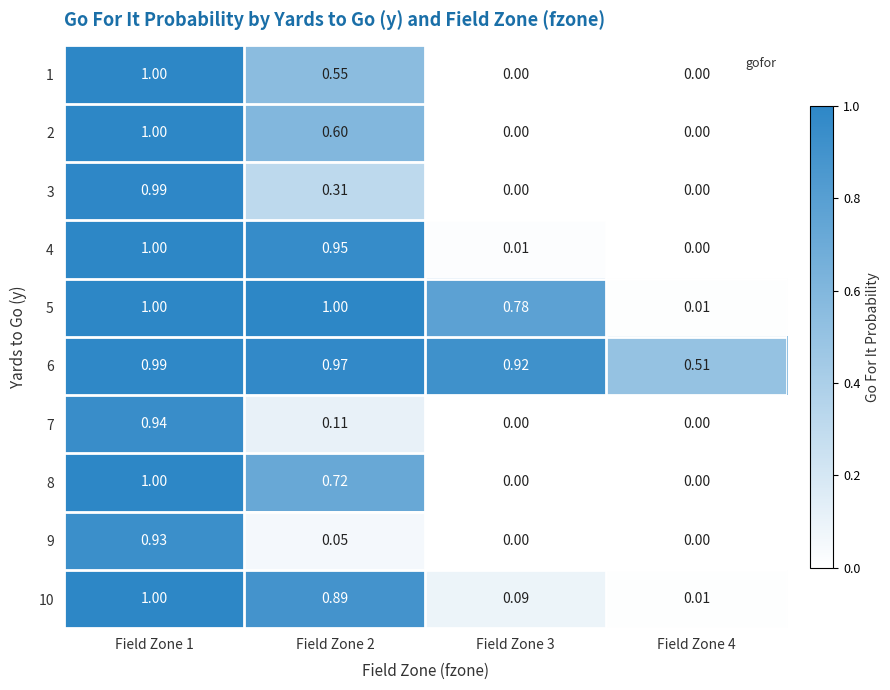

Is the value of 9 at Field Zone 2 greater than the value of 10 at Field Zone 2?

No